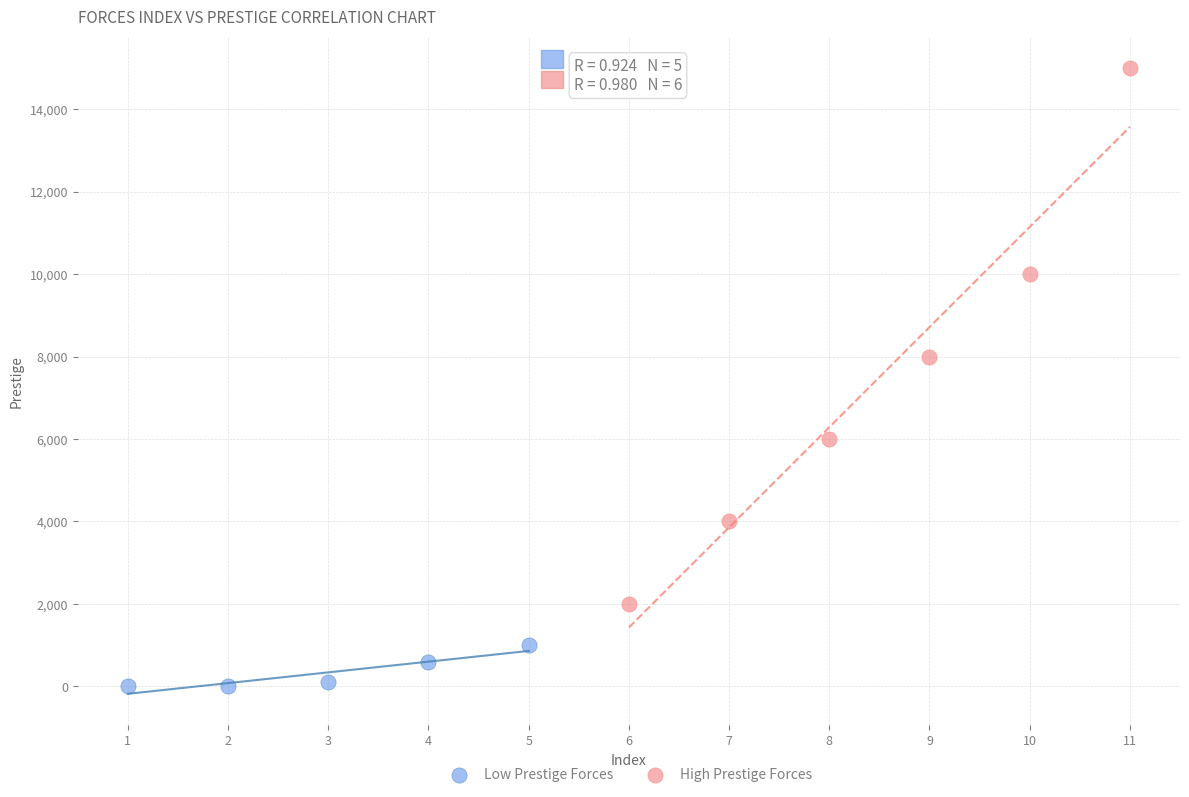

Which series contains the lowest Y value?

Low Prestige Forces